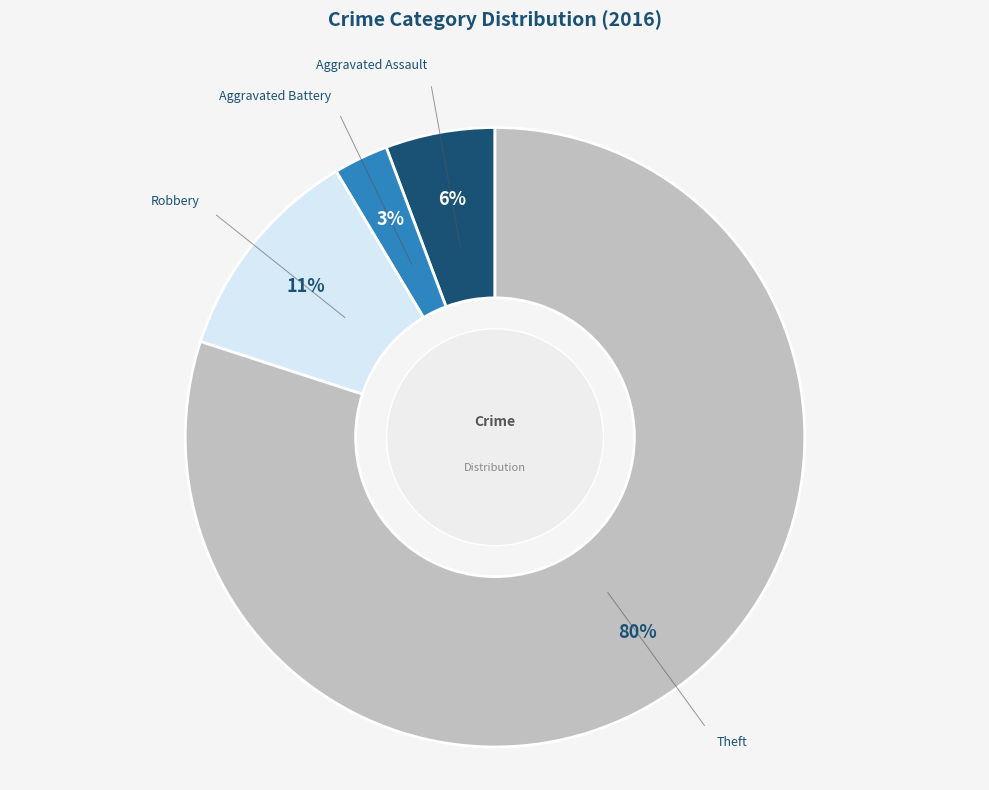

Does any single category account for the majority?

Yes